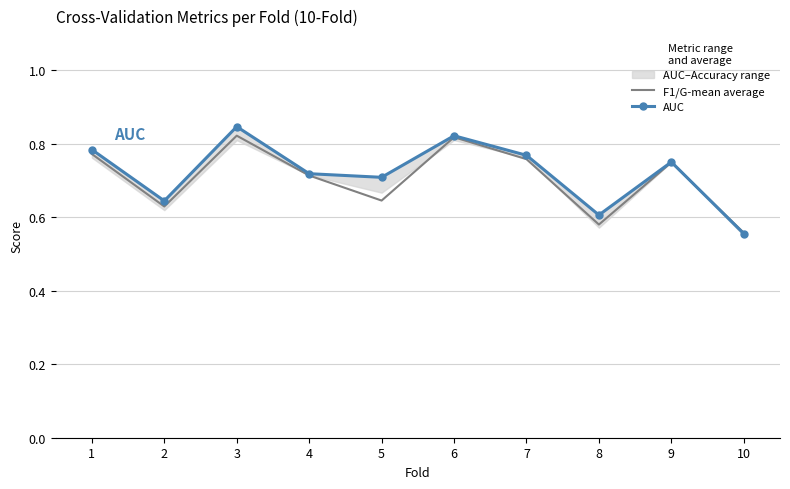

What are all the series names shown in the legend?

F1/G-mean average, AUC